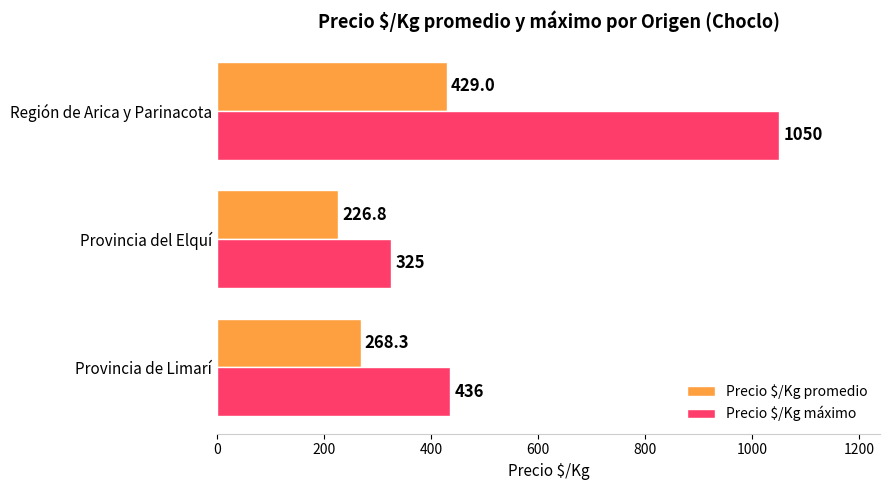

What is the minimum value shown in the chart?

226.8